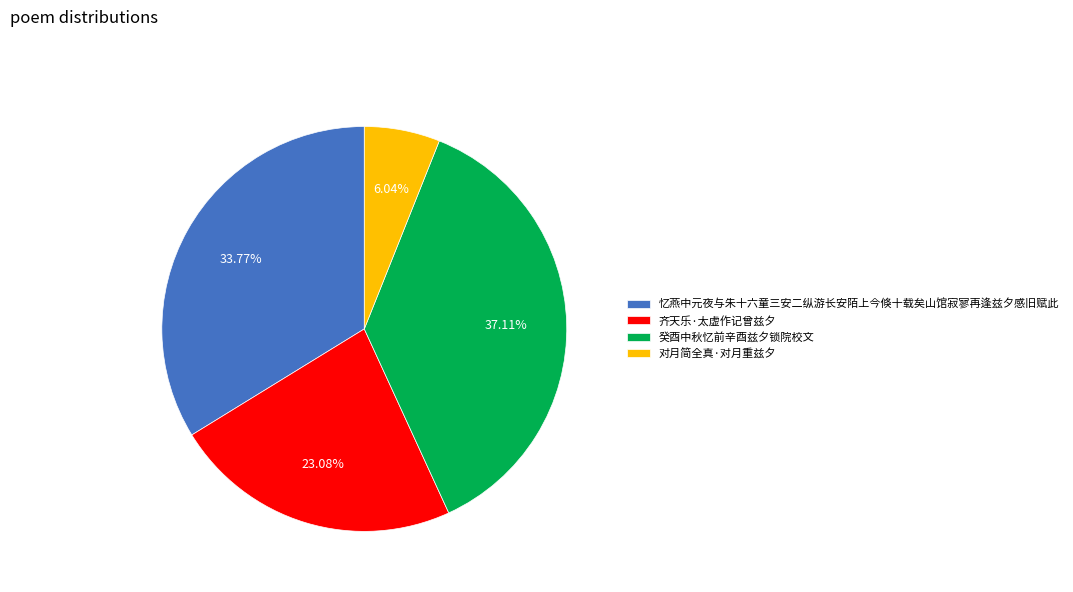

The 对月简全真·对月重兹夕 slice represents 12% of the pie. True or false?

False